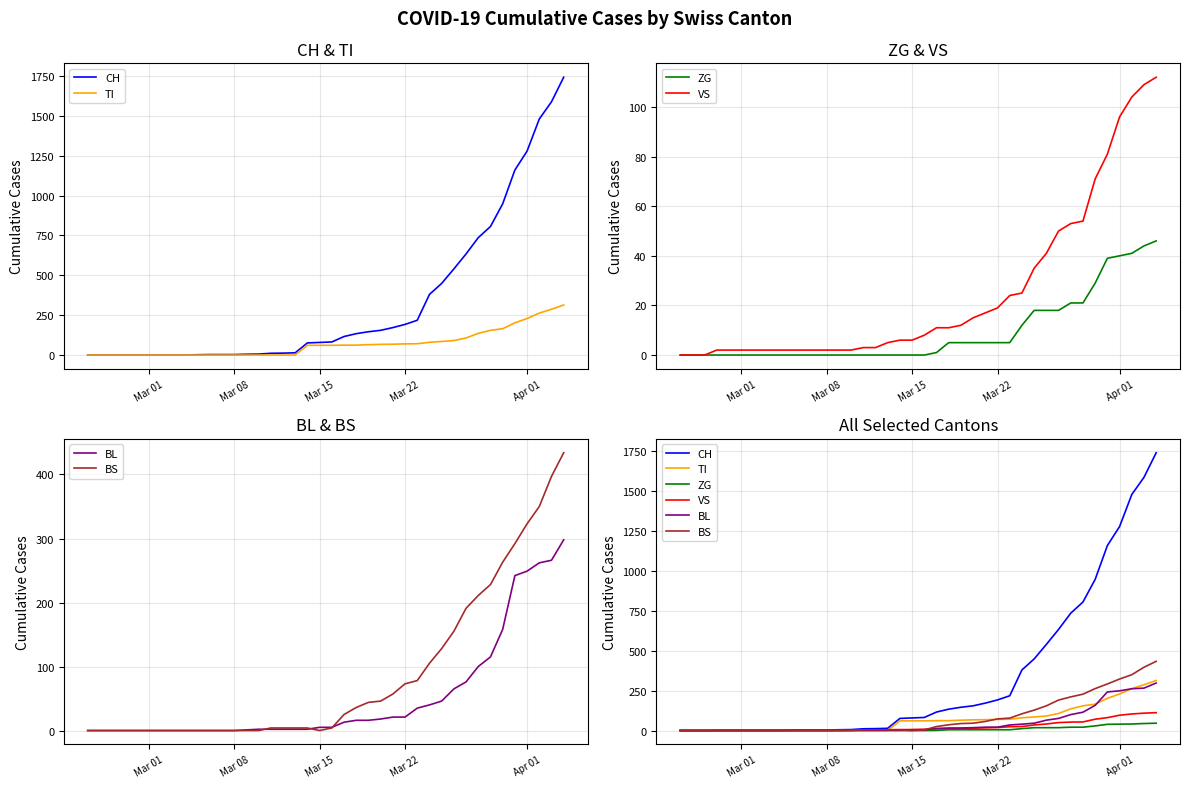

True or false: TI has more than 0 interior local peaks.

False